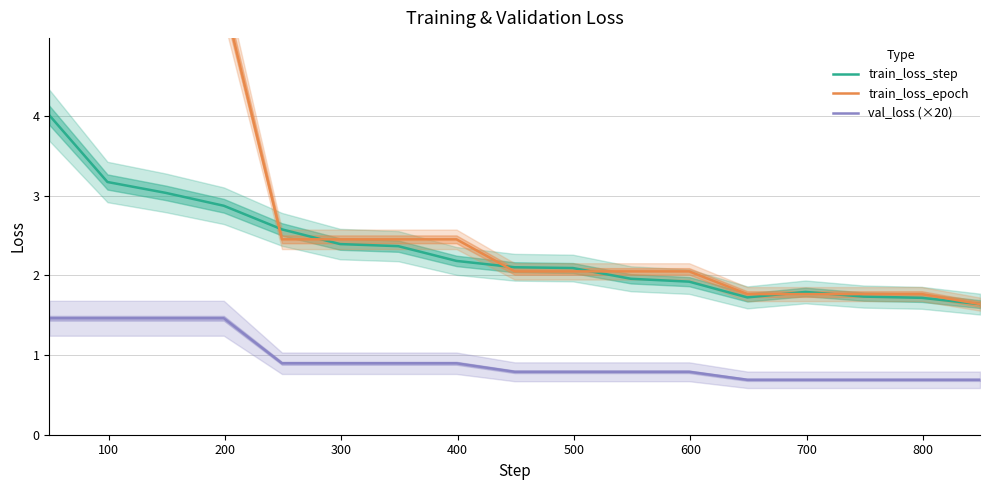

What is the smallest value displayed?

0.7